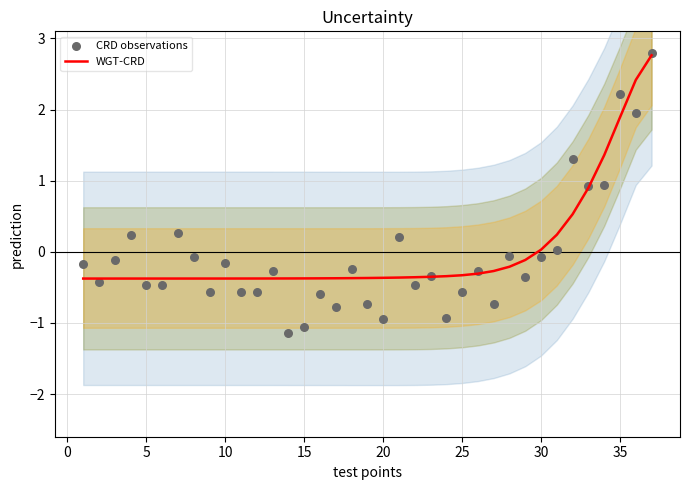

The value of WGT-CRD at 20 is -0.4. True or false?

True